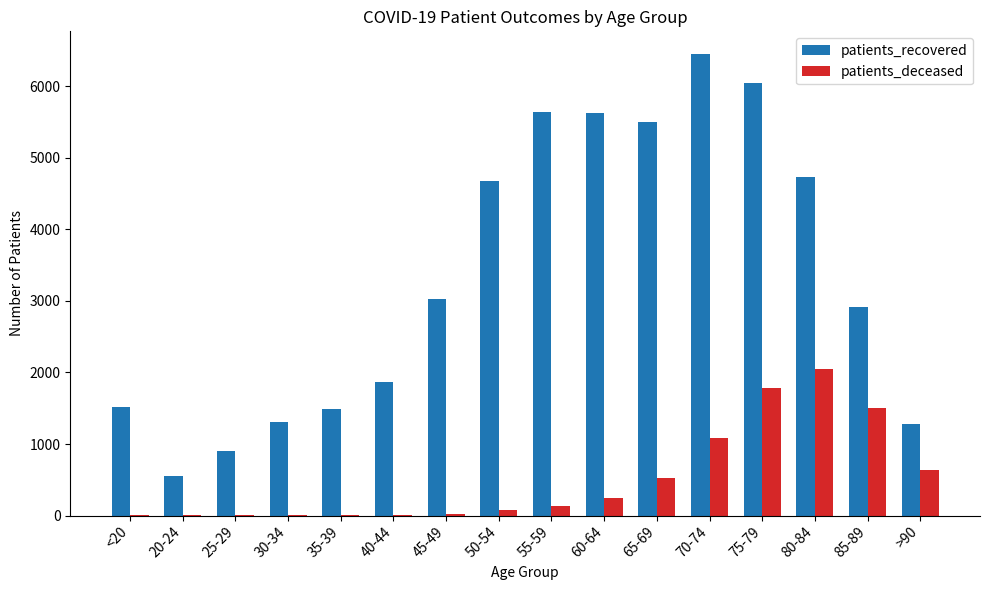

At which label does patients_deceased reach its peak?

80-84